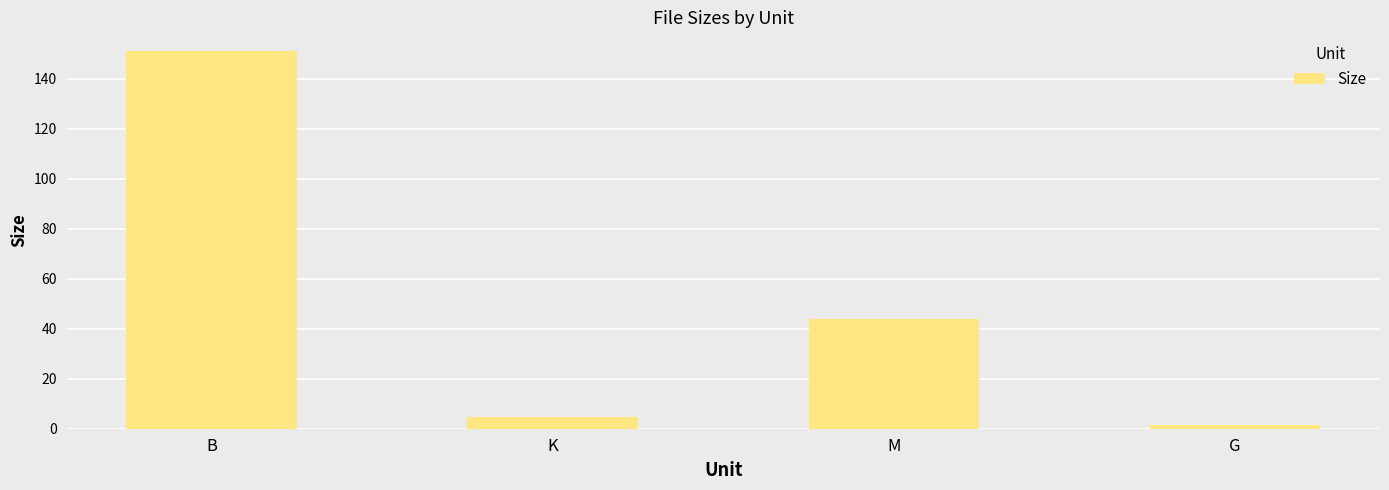

What is the label of the 4th bar from the right?

B